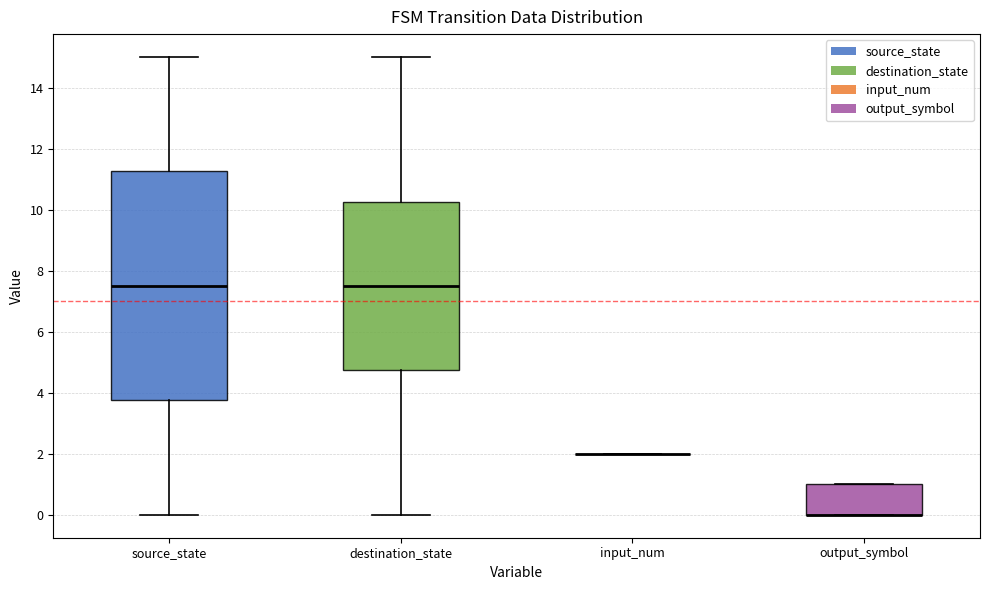

Which box is the tallest, from its lower edge to its upper edge?

source_state